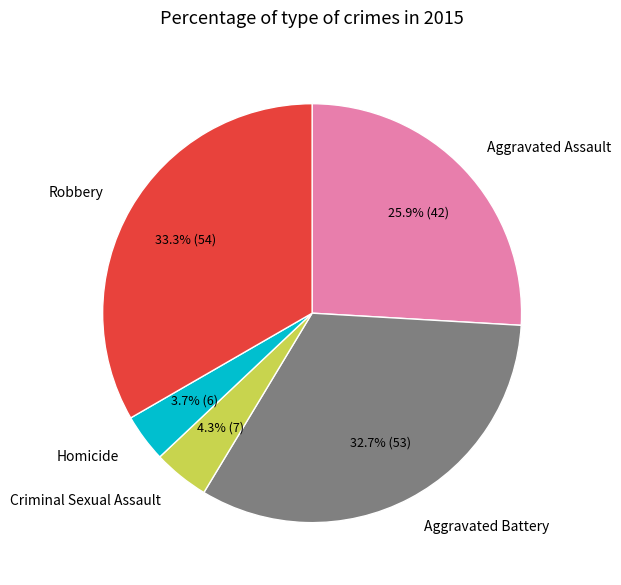

Is there any slice that represents more than half of the pie?

No